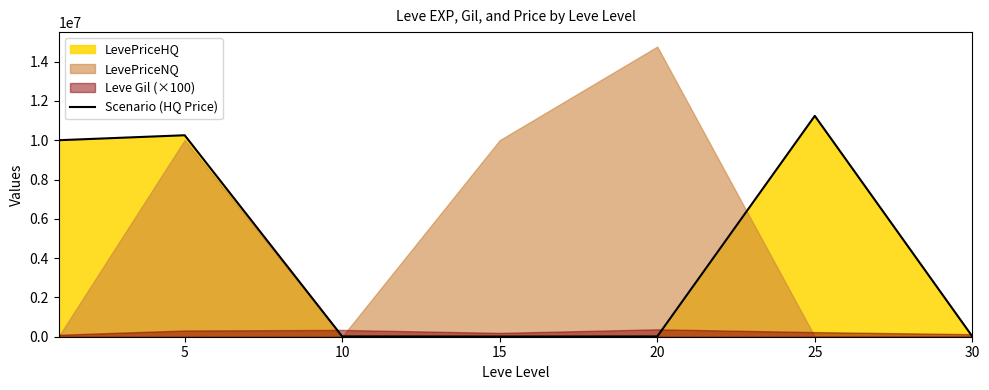

What is the difference between the values at 5 and 25?

986579.5